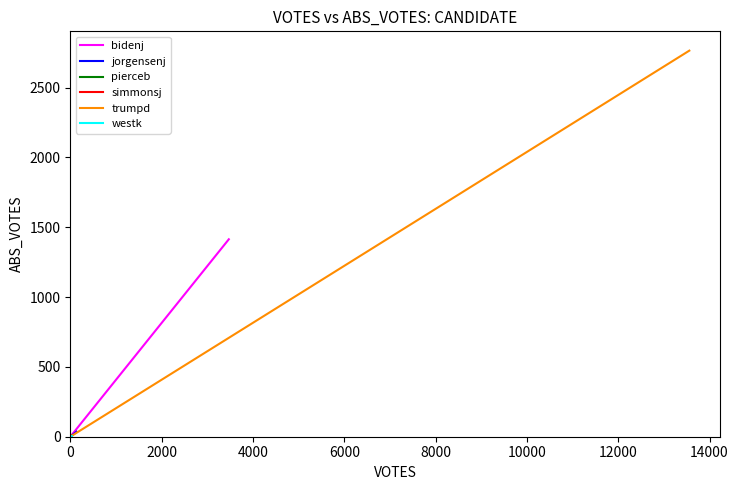

Count the number of data series in this chart.

6